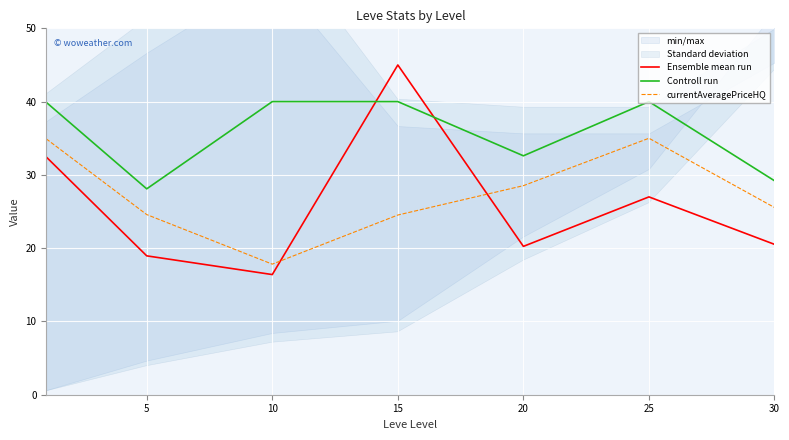

True or false: Controll run has more than 1 interior local peaks.

True